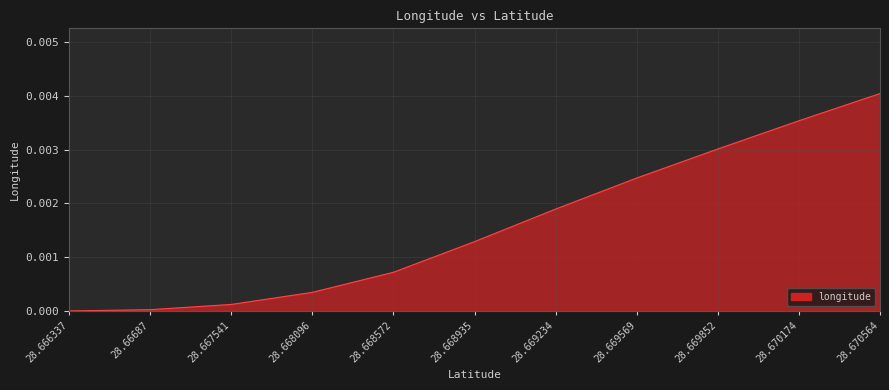

The chart shows a value of 0.0 at 28.669234. True or false?

False